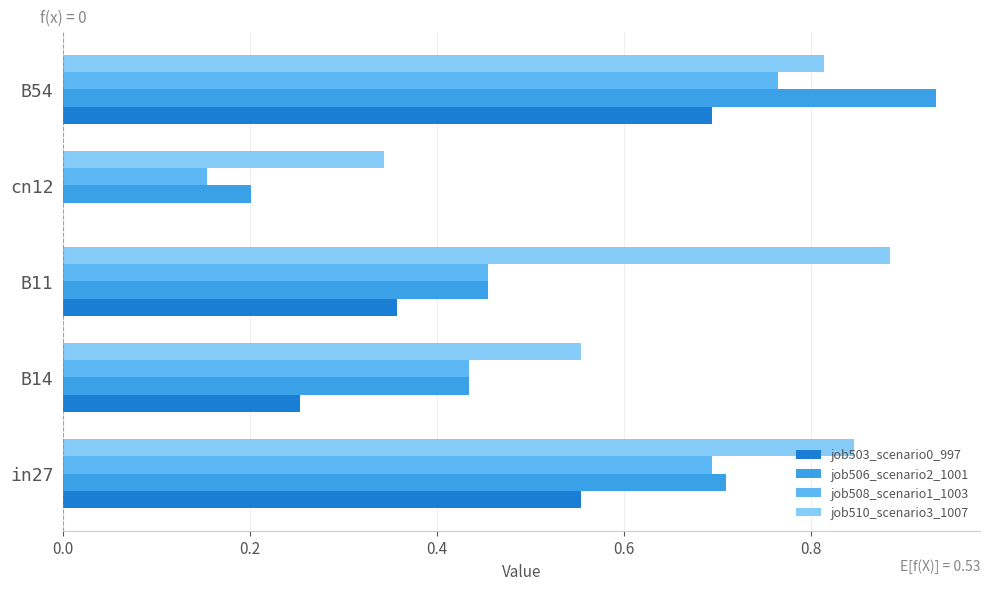

What is the total value across all series at B11?

2.2